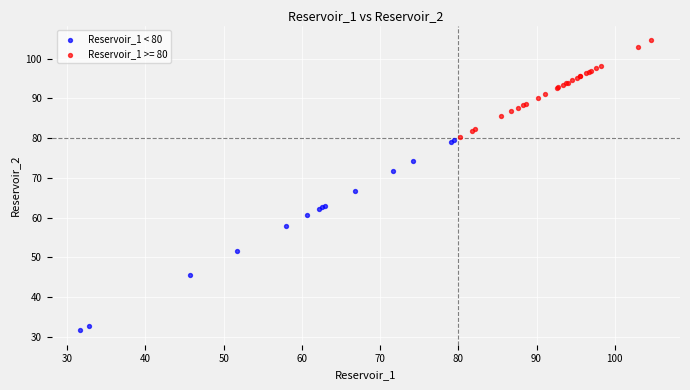

Which series reaches the maximum Y coordinate?

Reservoir_1 >= 80